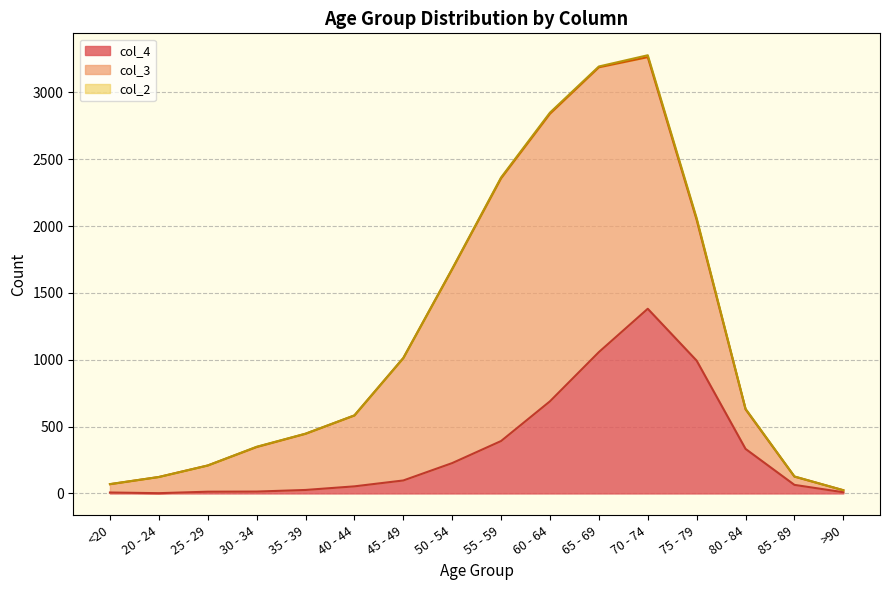

At how many categories does at least one series exceed 1019?

6